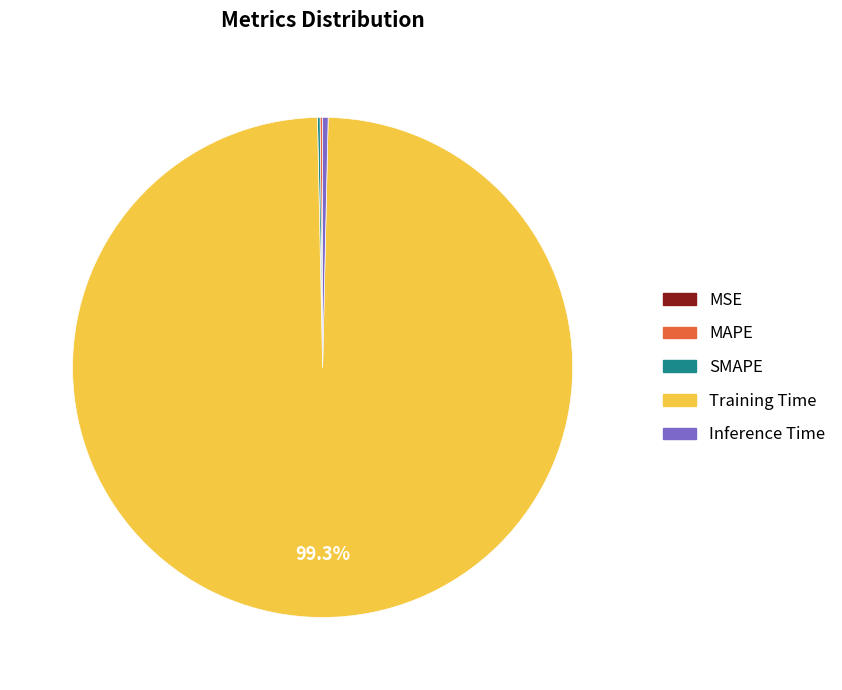

Does Inference Time account for over 50% of the chart?

No